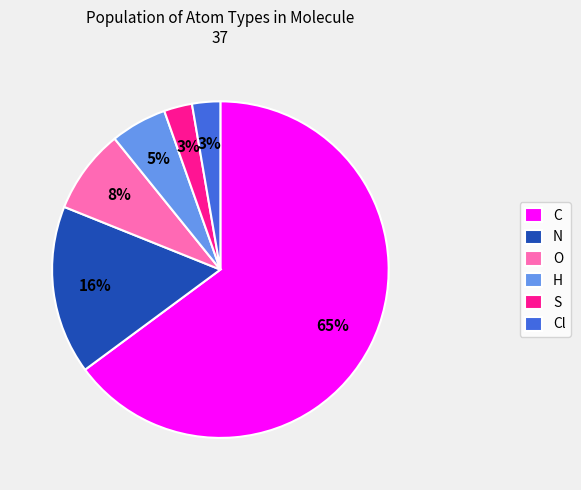

Is there any slice that represents more than half of the pie?

Yes